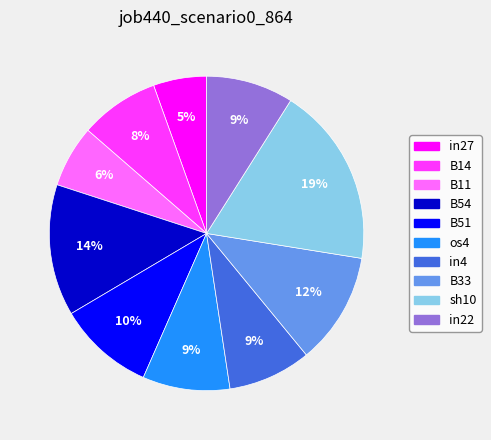

To the nearest percent, what is the combined percentage of os4 and sh10?

28%